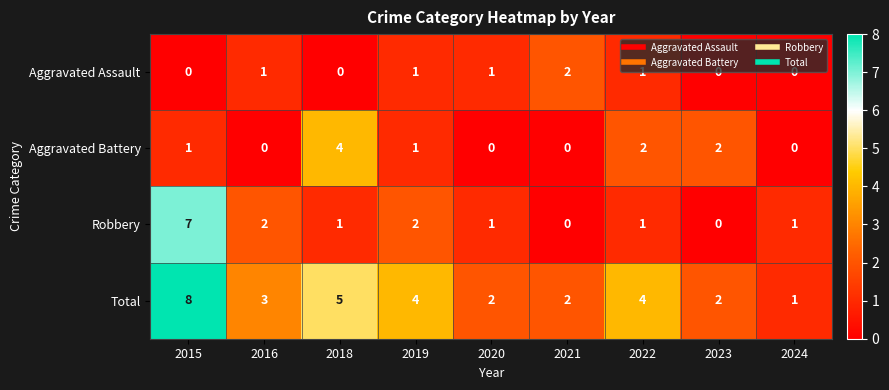

Rank the series by their average value, from lowest to highest.

Aggravated Assault, Aggravated Battery, Robbery, Total